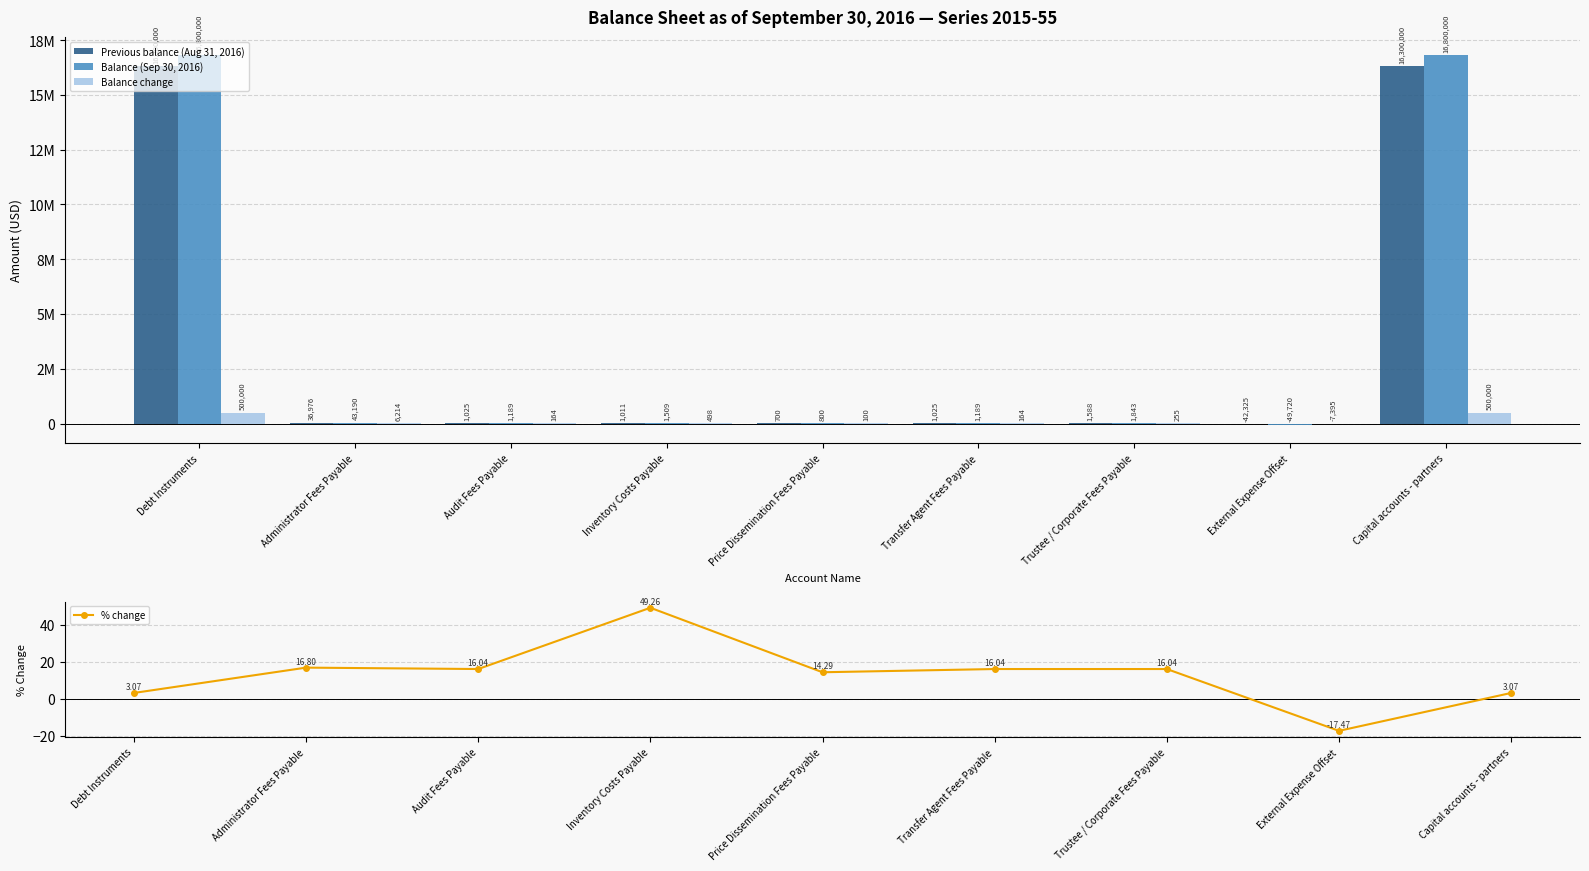

What are all the series names shown in the legend?

Previous balance (Aug 31, 2016), Balance (Sep 30, 2016), Balance change, % change